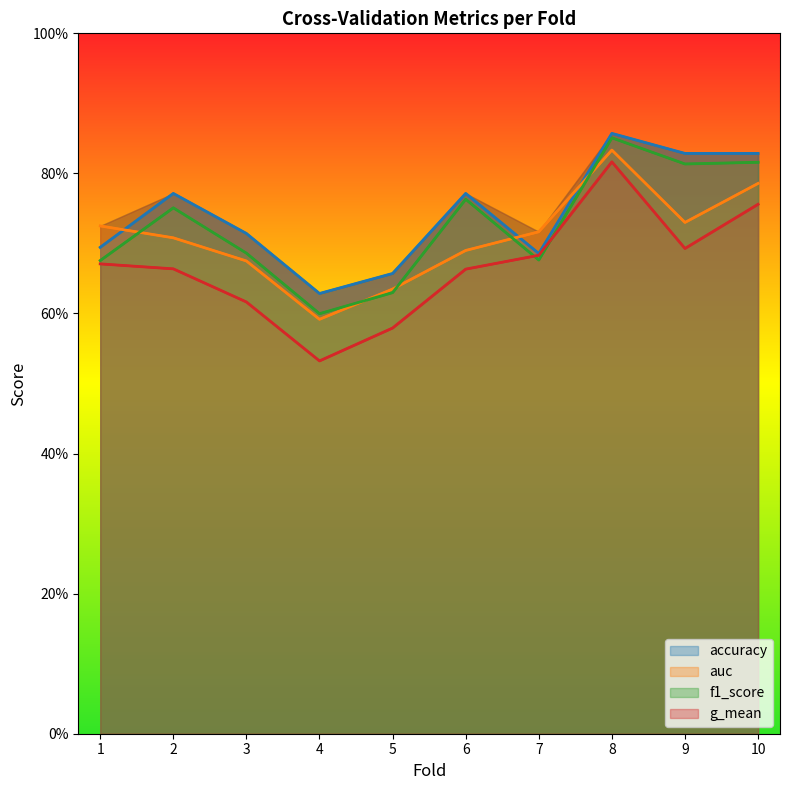

Reading left to right, extract all data points from this chart.

accuracy: 1=0.7	2=0.8	3=0.7	4=0.6	5=0.7	6=0.8	7=0.7	8=0.9	9=0.8	10=0.8
auc: 1=0.7	2=0.7	3=0.7	4=0.6	5=0.6	6=0.7	7=0.7	8=0.8	9=0.7	10=0.8
f1_score: 1=0.7	2=0.8	3=0.7	4=0.6	5=0.6	6=0.8	7=0.7	8=0.9	9=0.8	10=0.8
g_mean: 1=0.7	2=0.7	3=0.6	4=0.5	5=0.6	6=0.7	7=0.7	8=0.8	9=0.7	10=0.8